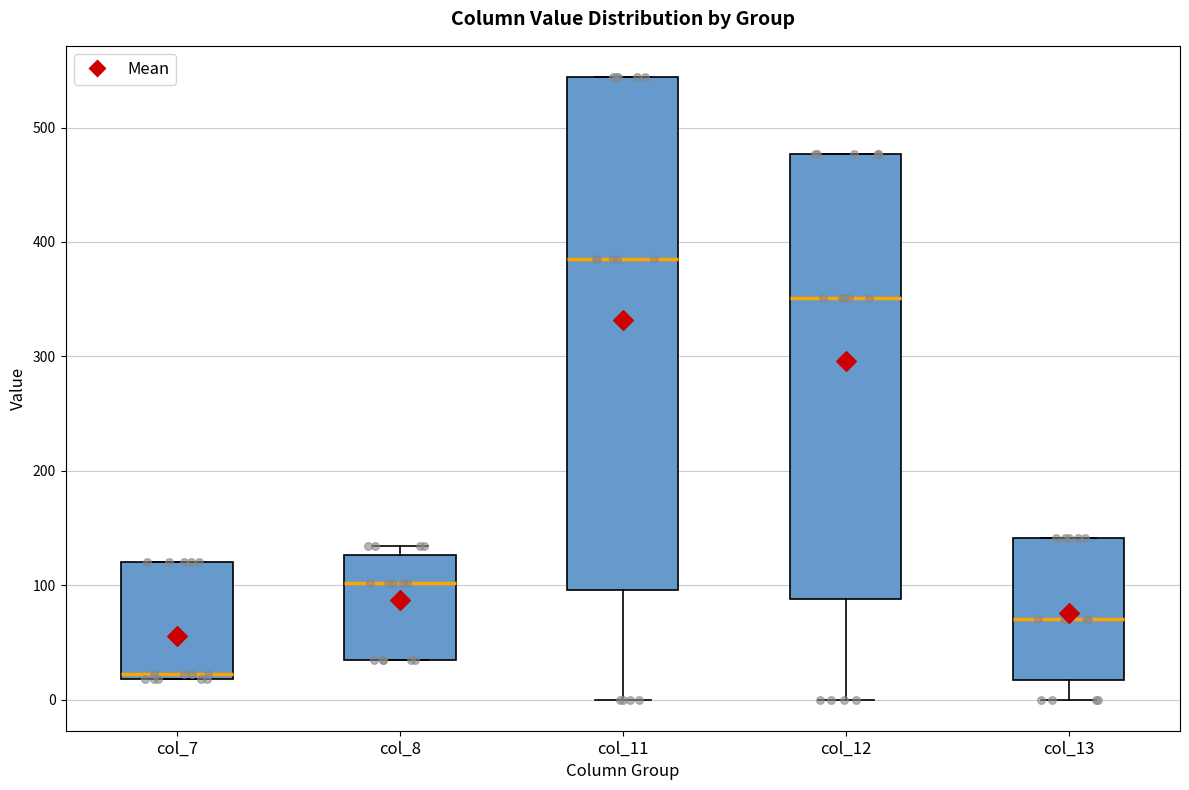

Where is the upper edge of the box for col_7 on the y-axis? The values are not printed on the chart, so give them approximately, as read against the axis.

120